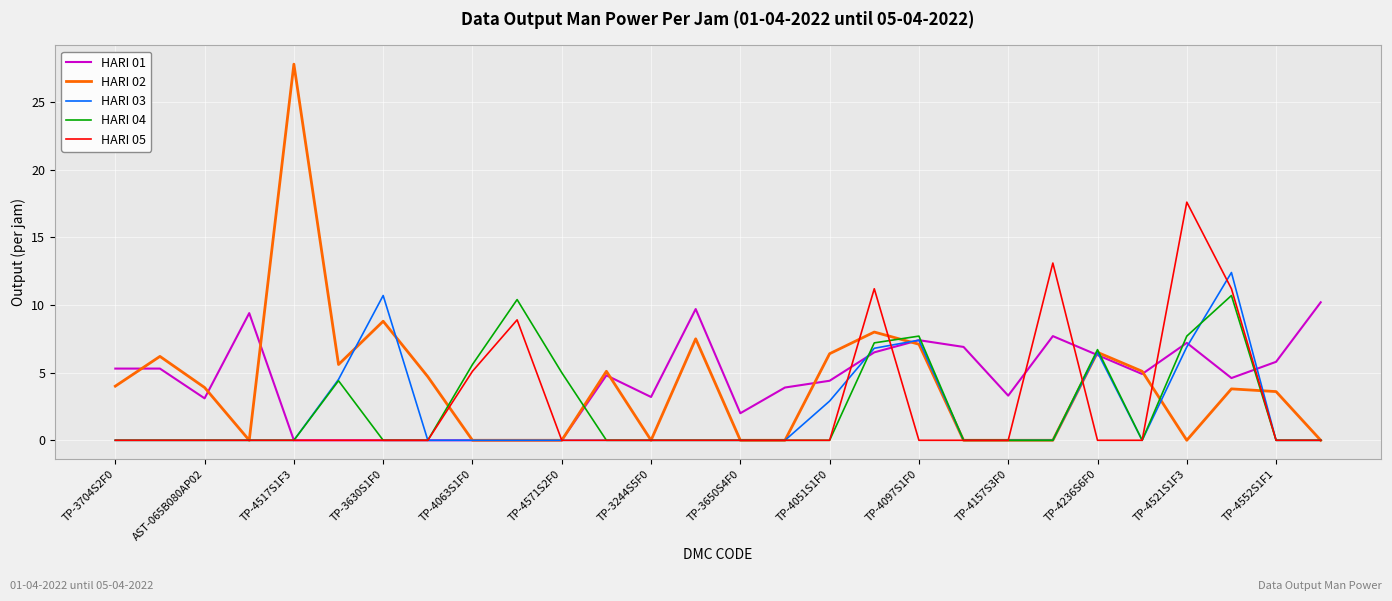

What is the difference between the second highest and minimum values in the HARI 03 series?

10.7